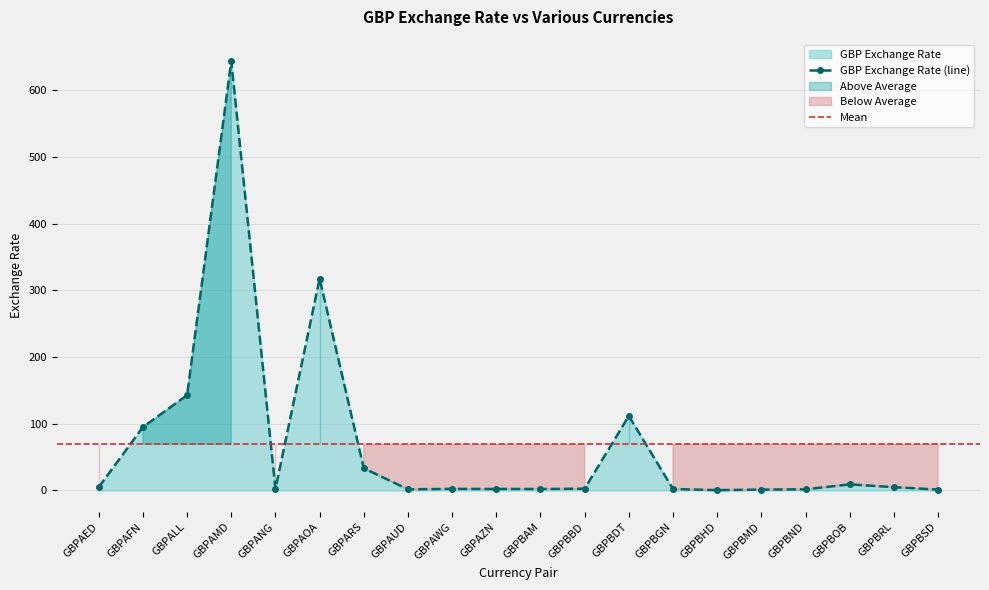

Count the number of categories in the chart.

20